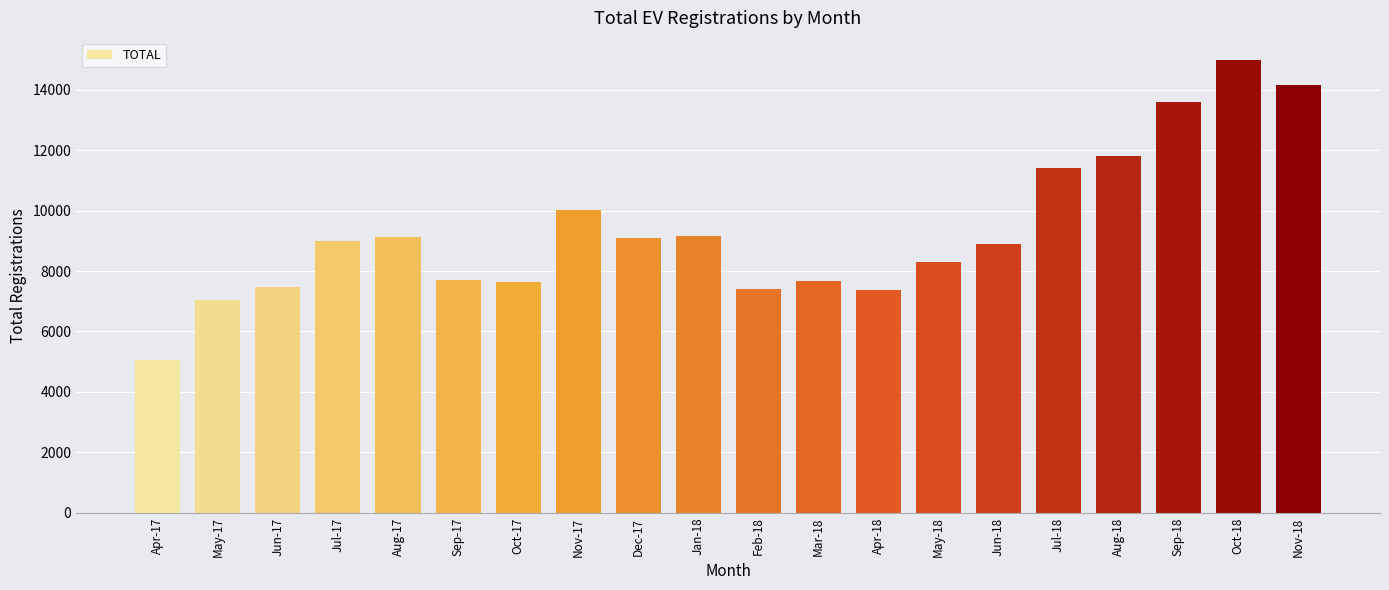

Does the chart contain any negative values?

No